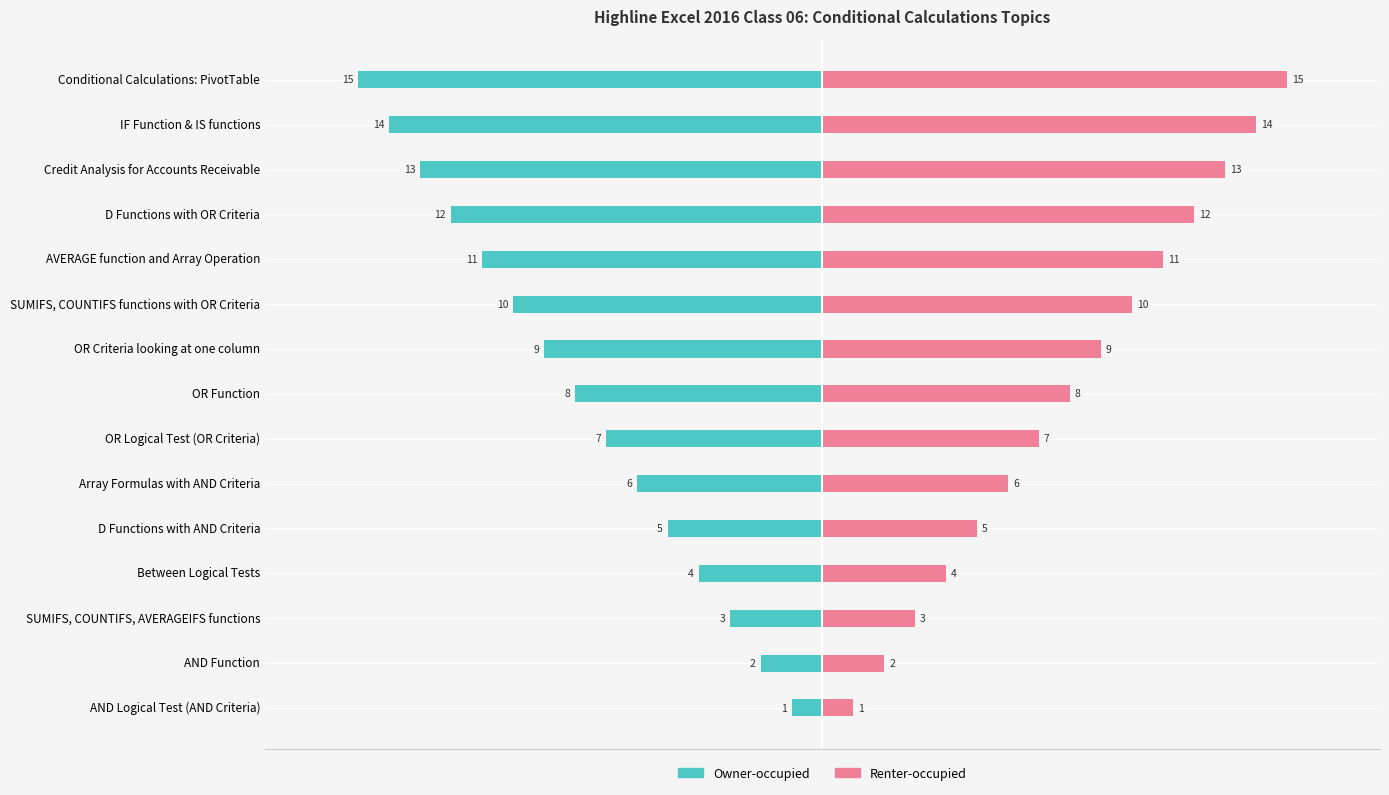

The value of Owner-occupied at 2 is -3. True or false?

True